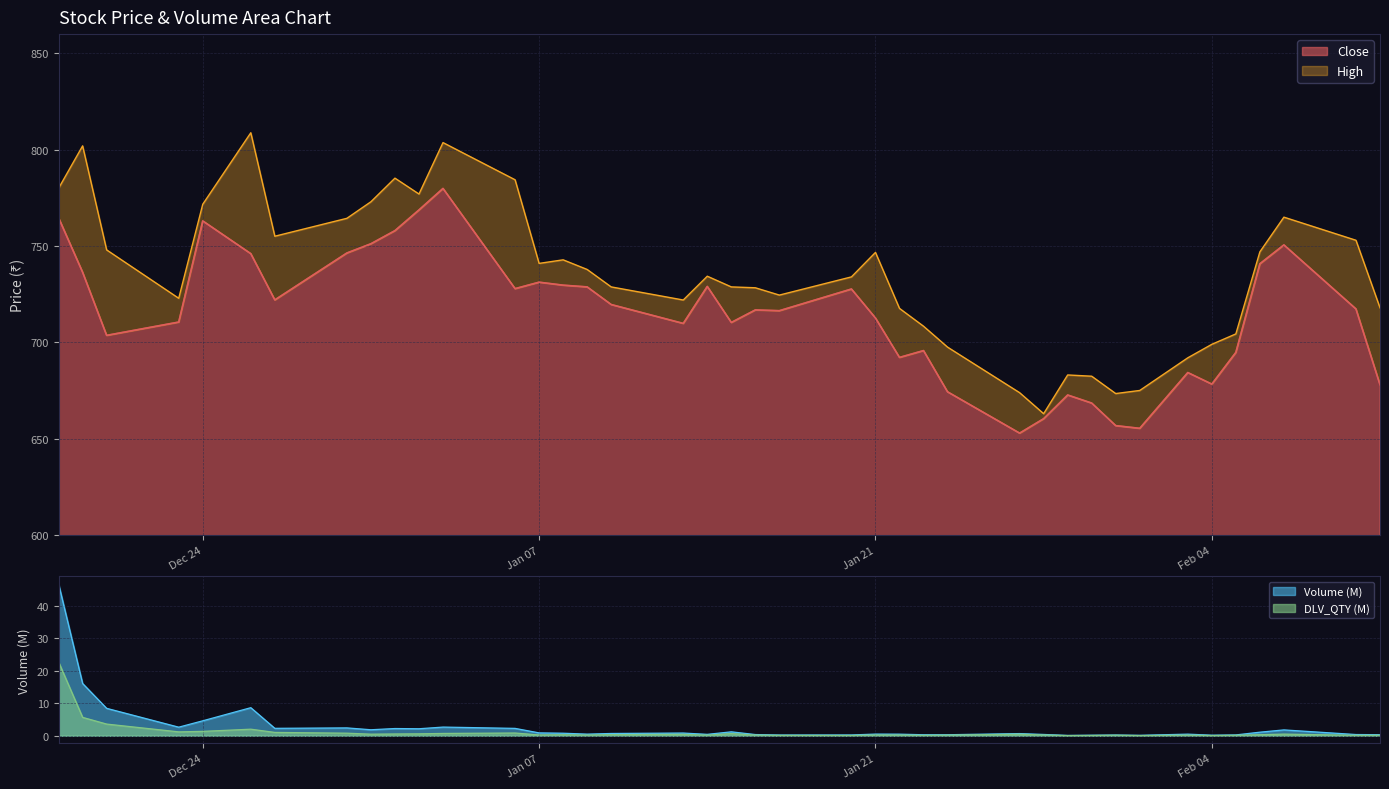

The value of High at 2024-12-31 is 773.0. True or false?

True